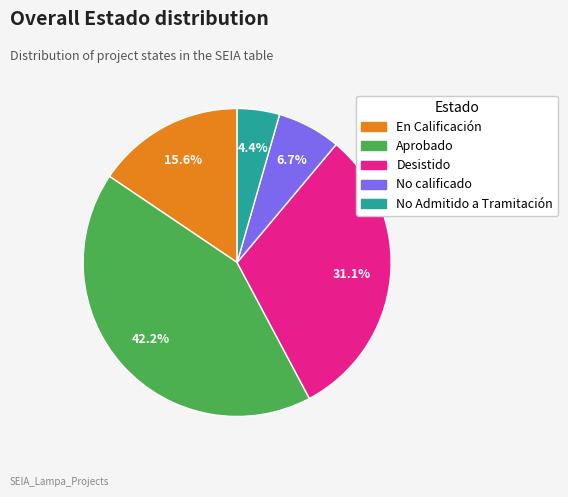

Is the sum of No Admitido a Tramitación and Desistido greater than half?

No